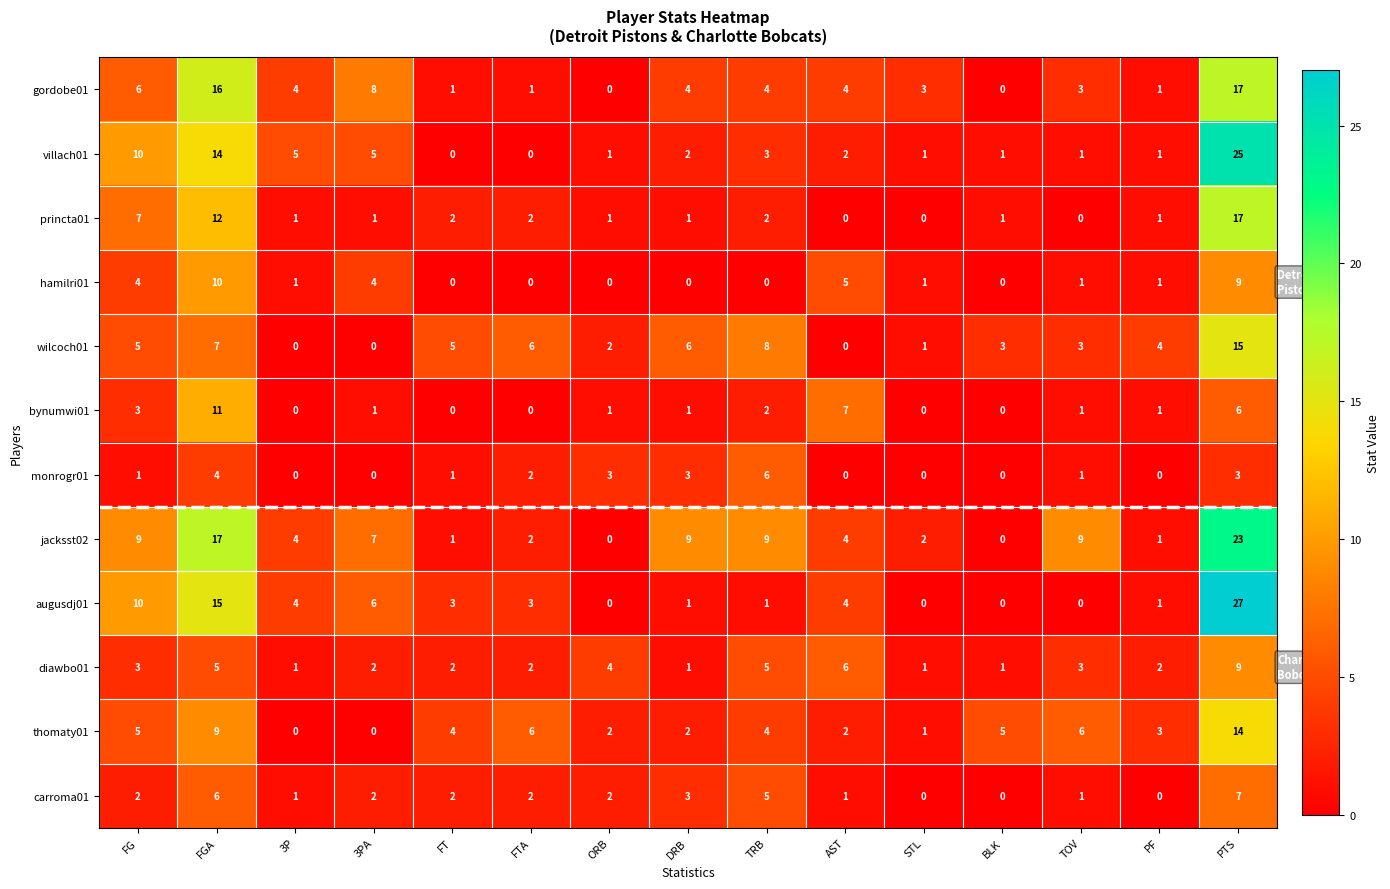

What is the maximum value for jacksst02?

23